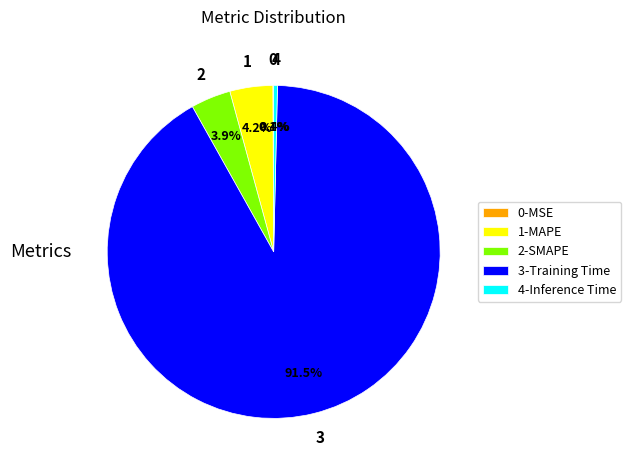

What percentage is NOT represented by 2-SMAPE?

96.1%